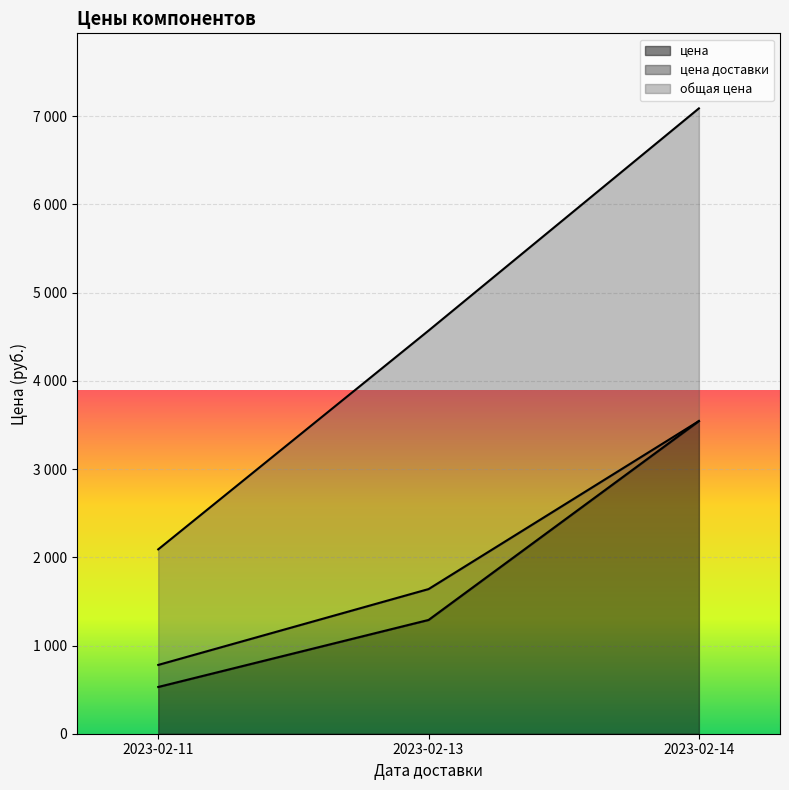

Reading left to right, extract all data points from this chart.

цена: 2023-02-14=3544.7	2023-02-13=1290.0	2023-02-11=530.0
цена доставки: 2023-02-14=0.0	2023-02-13=350.0	2023-02-11=250.0
общая цена: 2023-02-14=3544.7	2023-02-13=2930.0	2023-02-11=1310.0